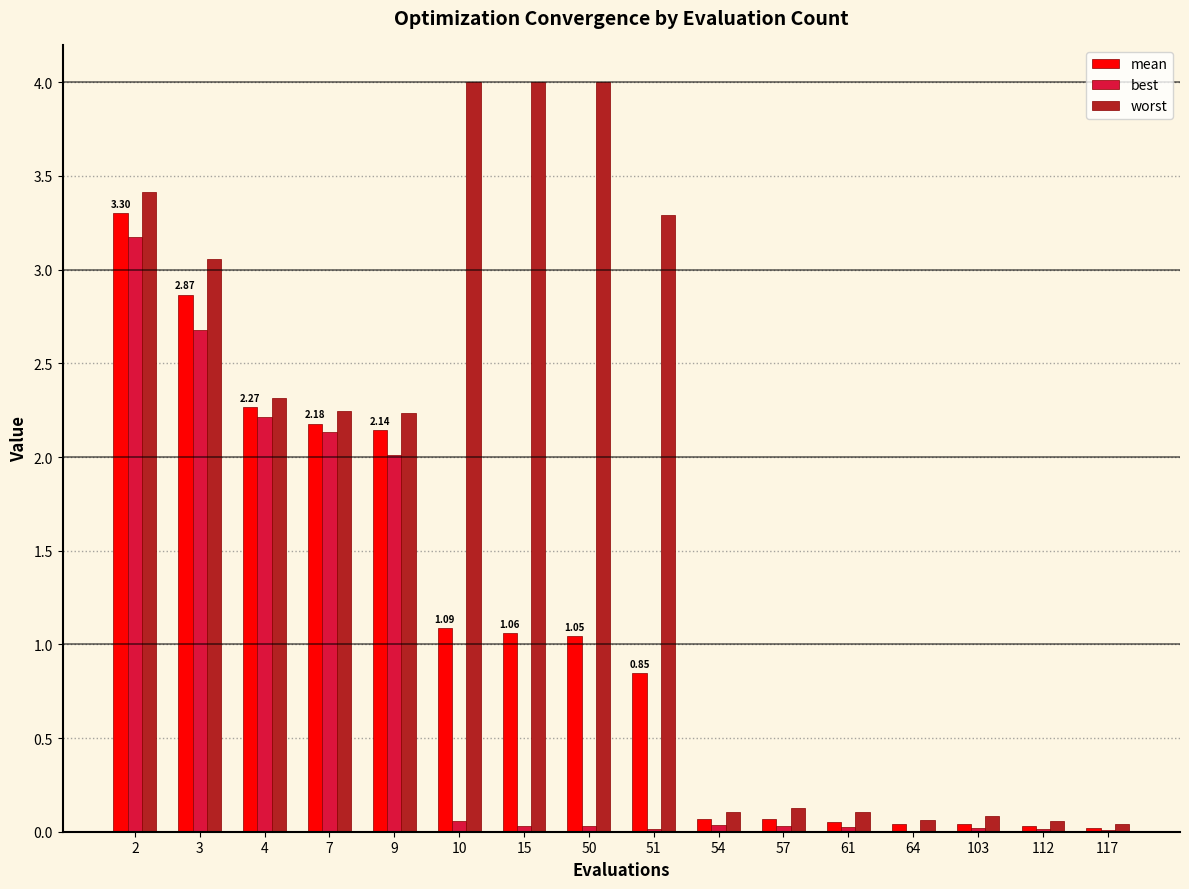

What is the sum of all worst values?

29.1